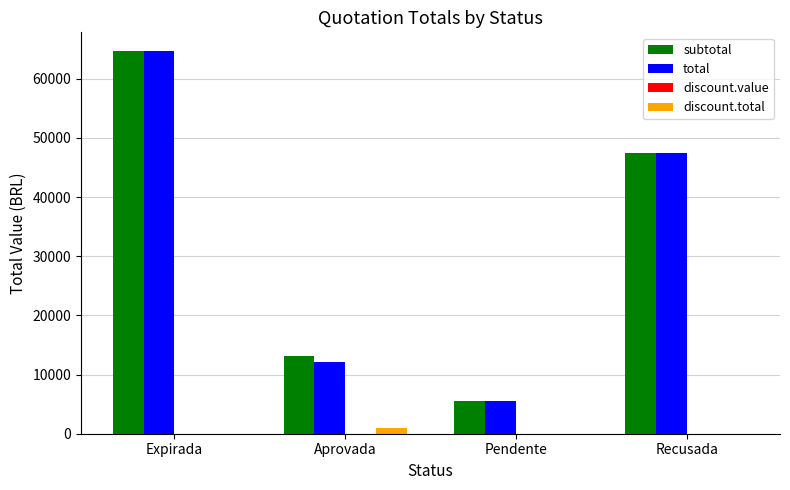

What is the approximate value of subtotal at Recusada?

47370.0